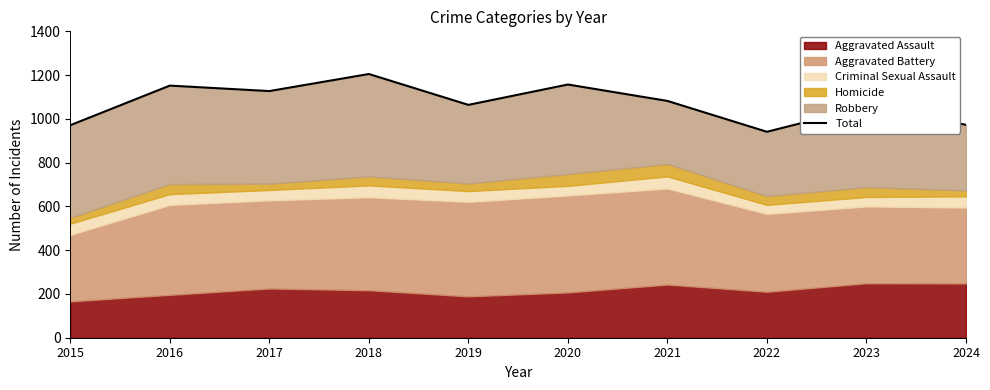

Read the value at 2023, to the nearest 50.

1050